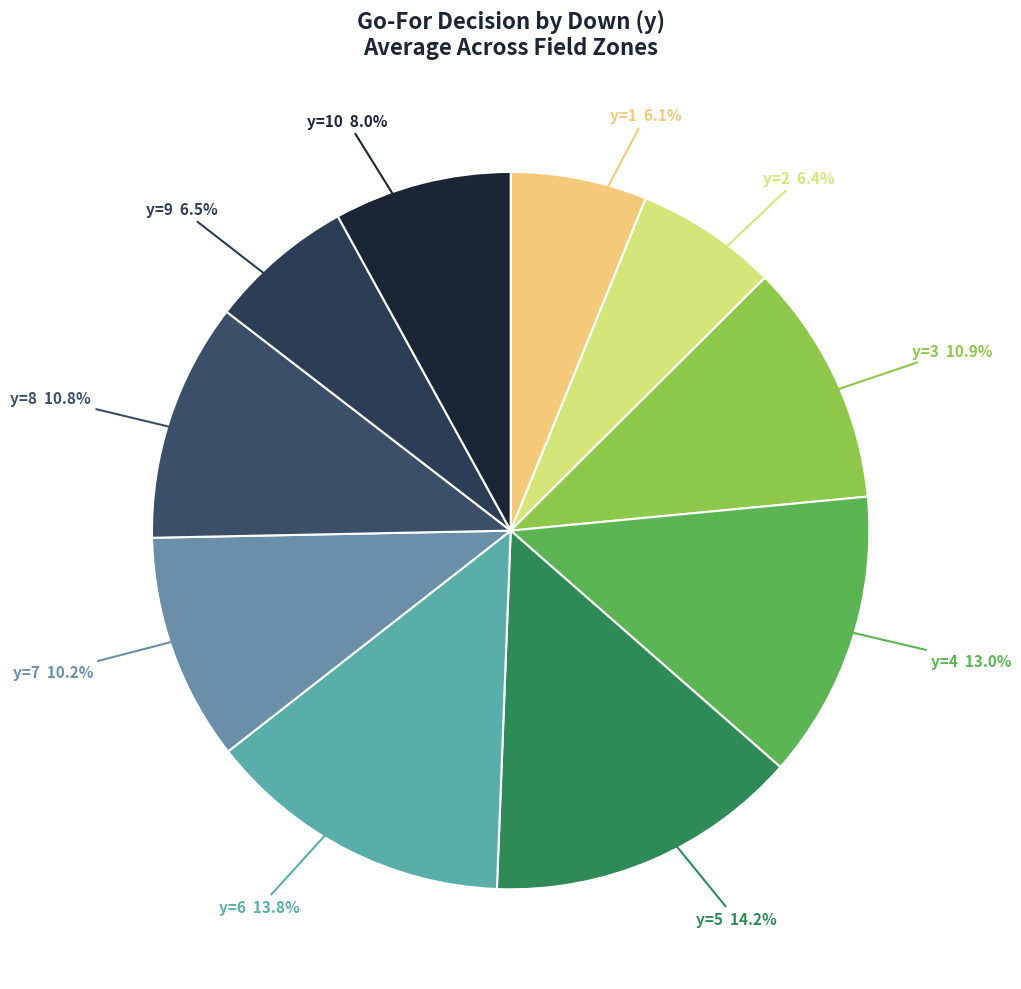

To the nearest percent, what is the average slice percentage?

10%